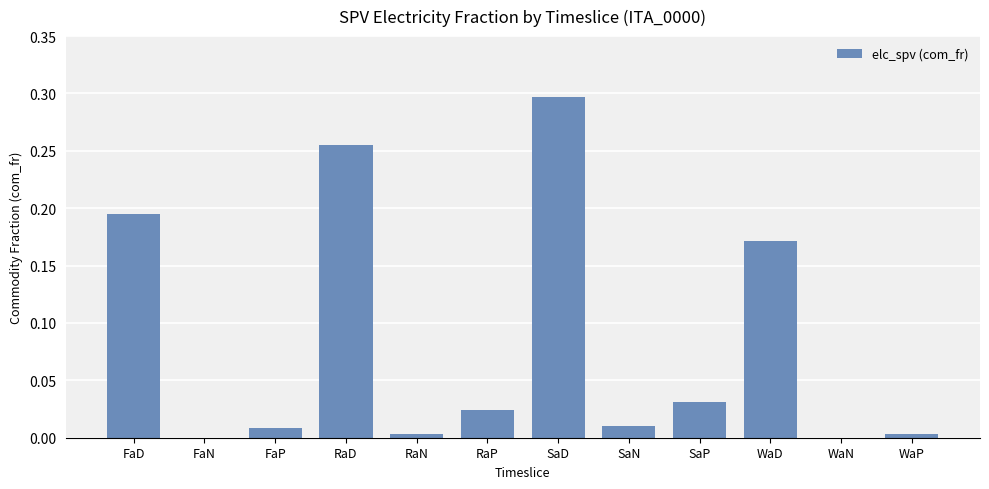

What is the sum of all values?

1.0